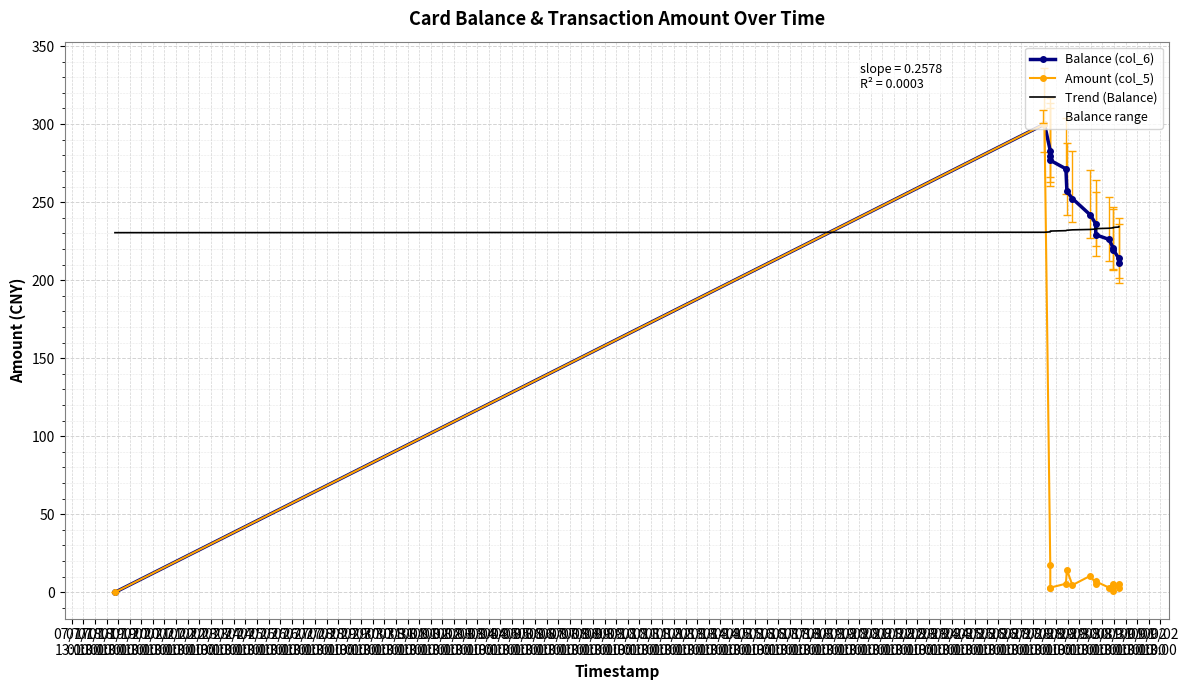

Which series ends up on top after the final intersection of Trend (Balance) and Amount (col_5)?

Trend (Balance)